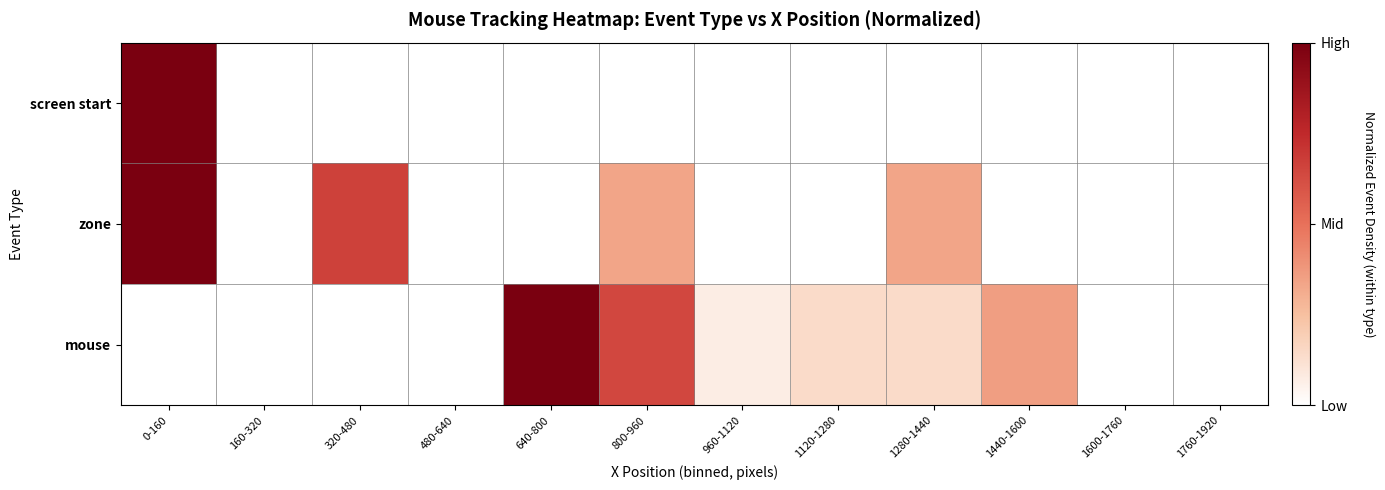

Between 1280-1440 and 1440-1600, which is larger?

1280-1440